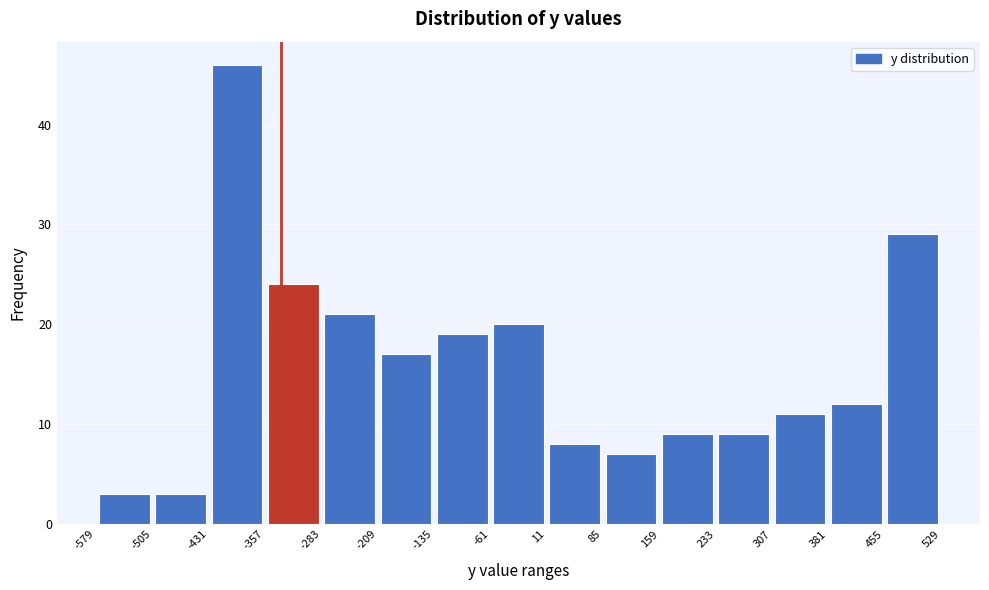

How tall is the bar that spans 11 to 85 on the x-axis? The values are not printed on the chart, so give them approximately, as read against the axis.

8